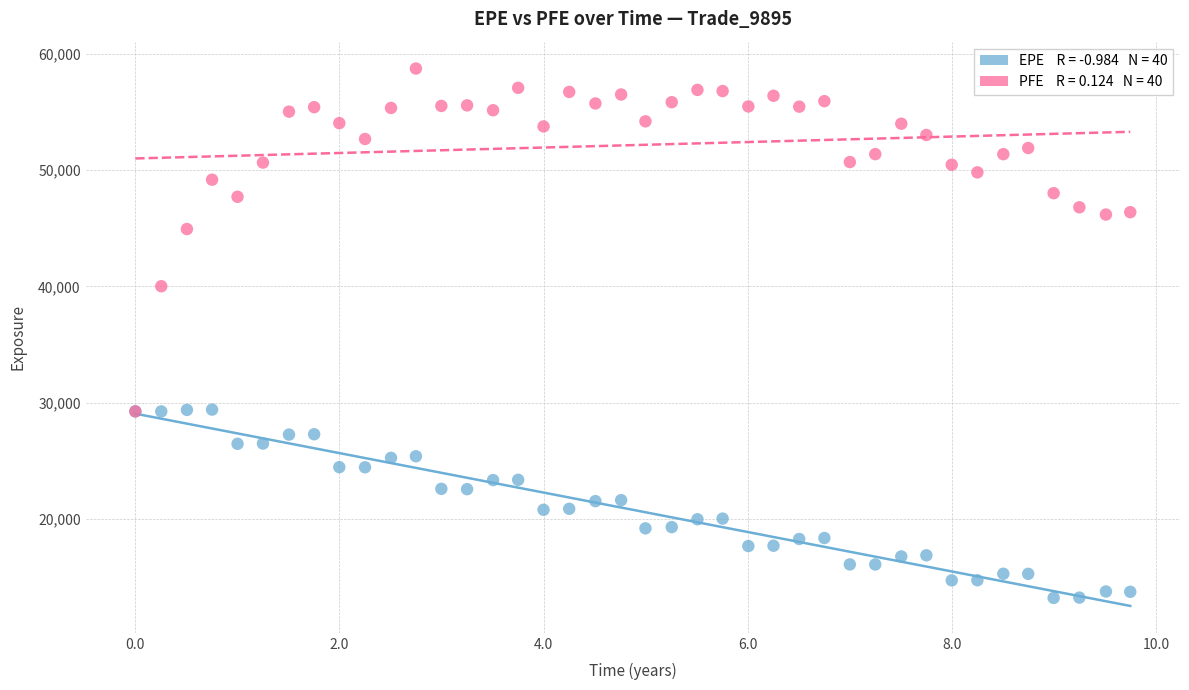

Across all series, what Y value is closest to 35969?

40015.7